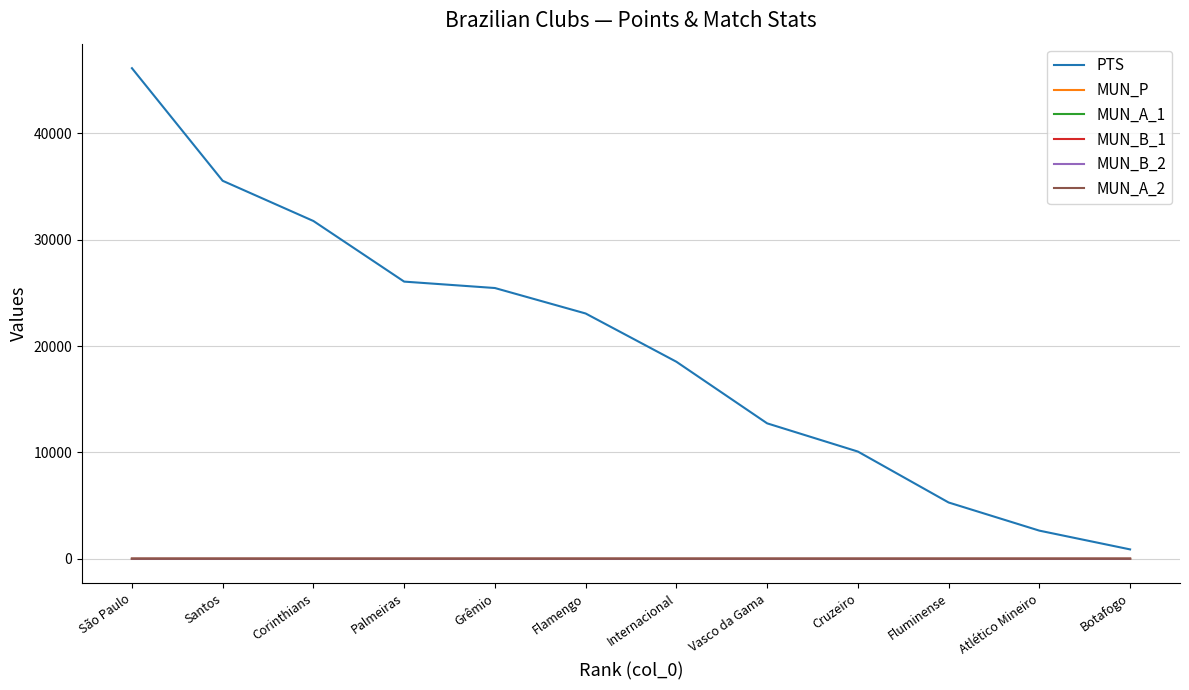

Count the MUN_A_2 values in the range 0 to 1.

12